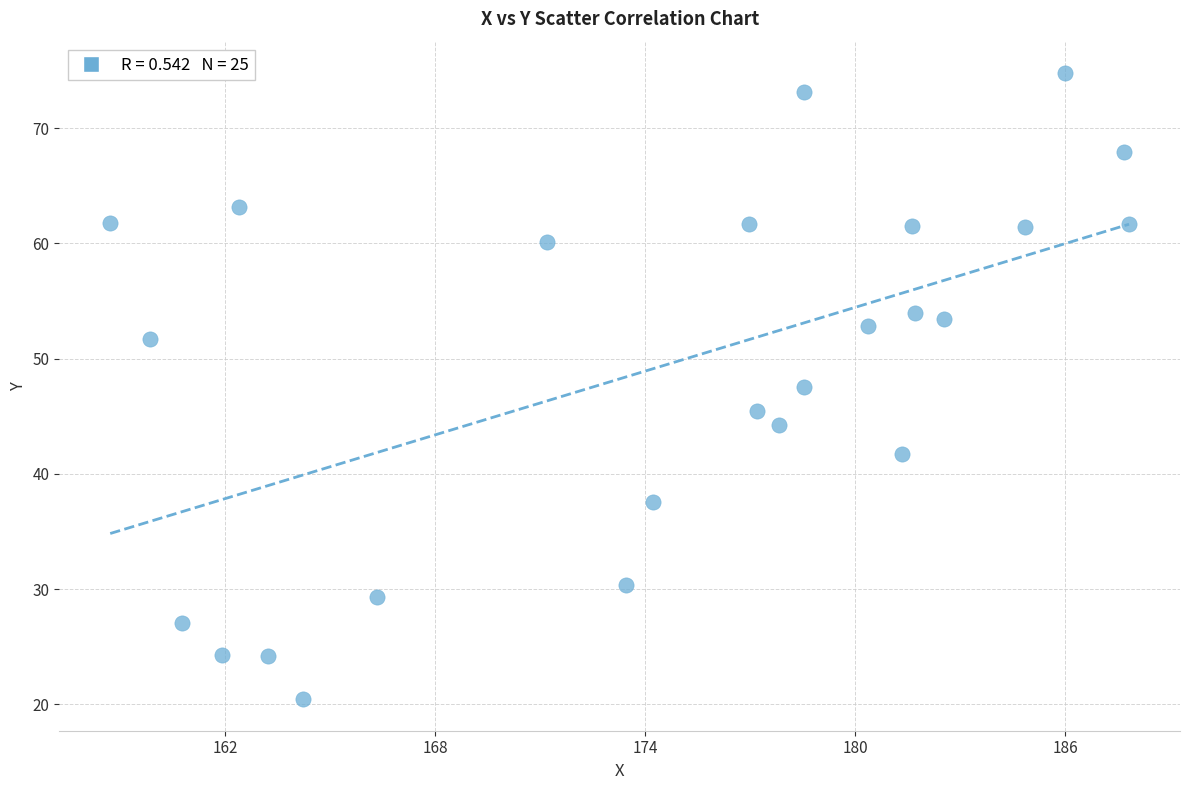

What is the range of X values (max minus min)?

29.1